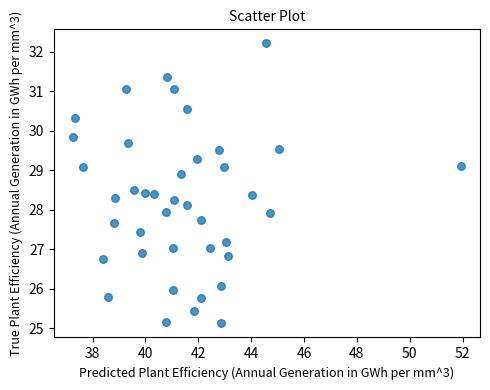

What is the range of X values (max minus min)?

14.7